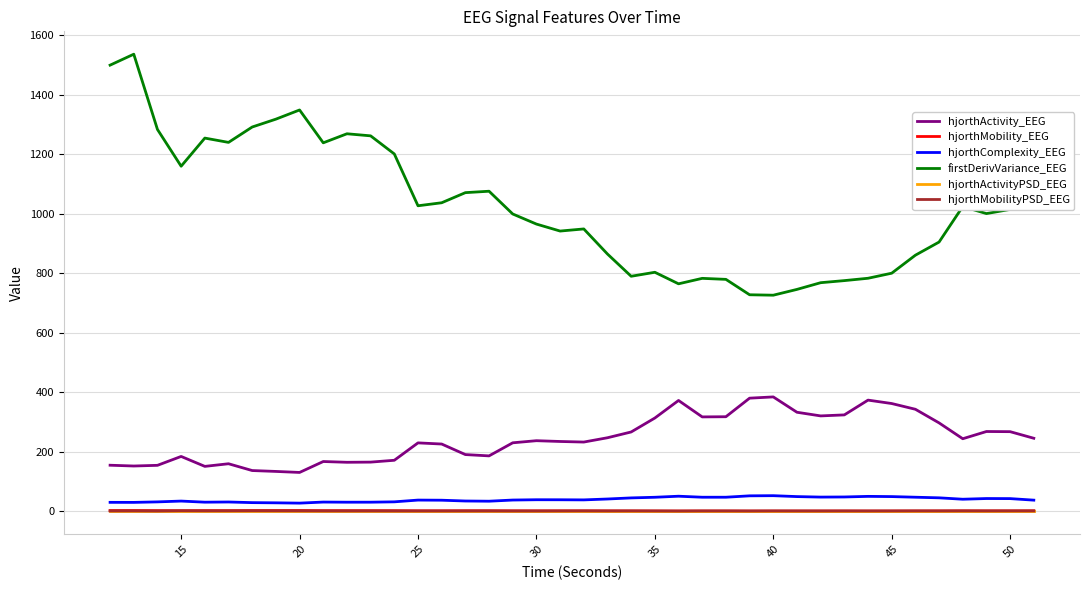

At how many categories does at least one series exceed 662?

40